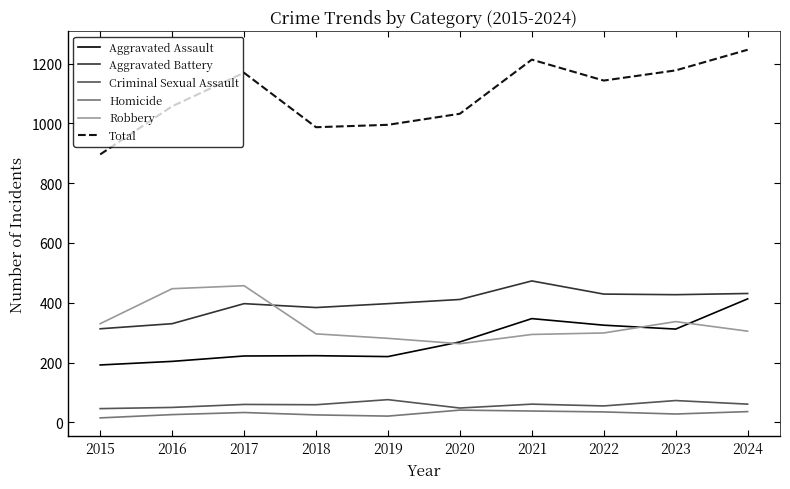

How many series are shown in this chart?

6